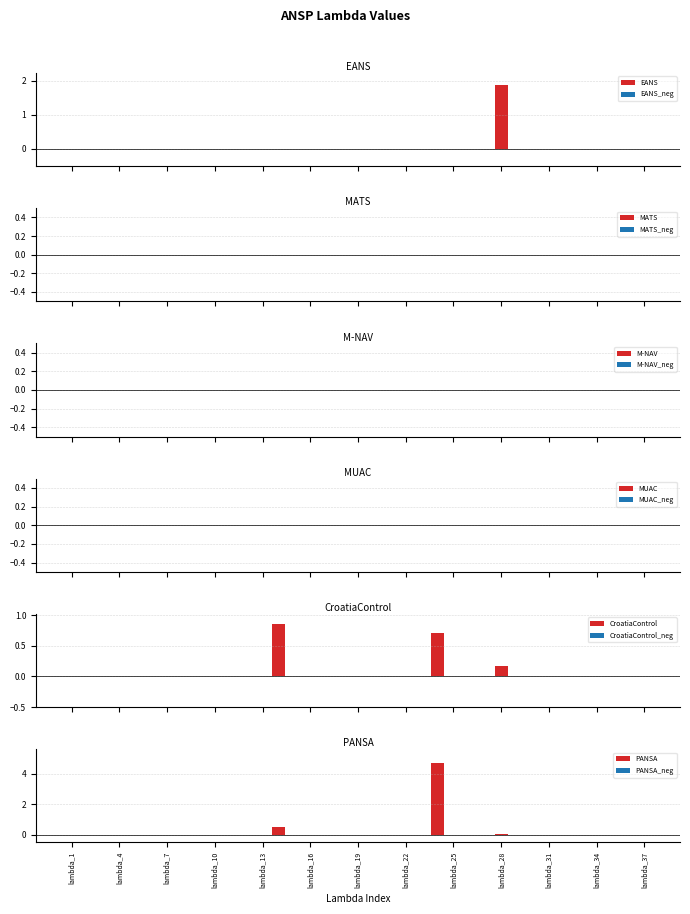

What is the greatest value displayed?

4.7